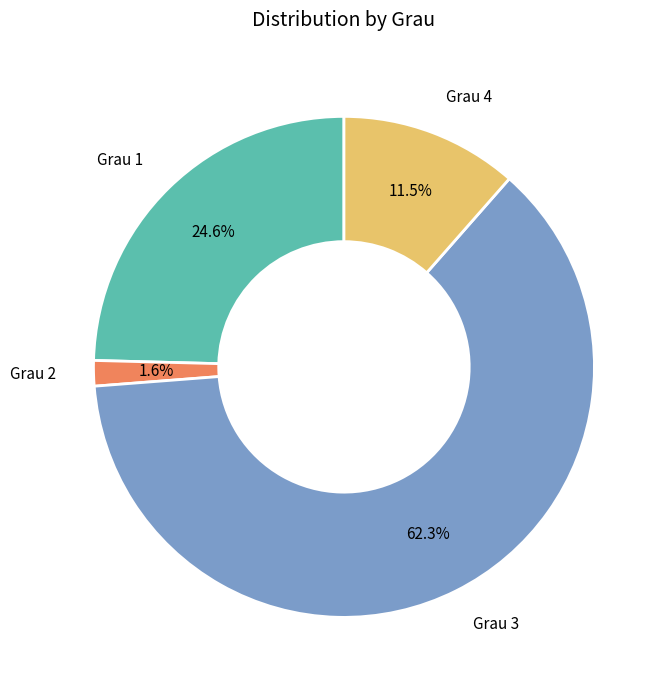

Is there a majority slice in this chart?

Yes